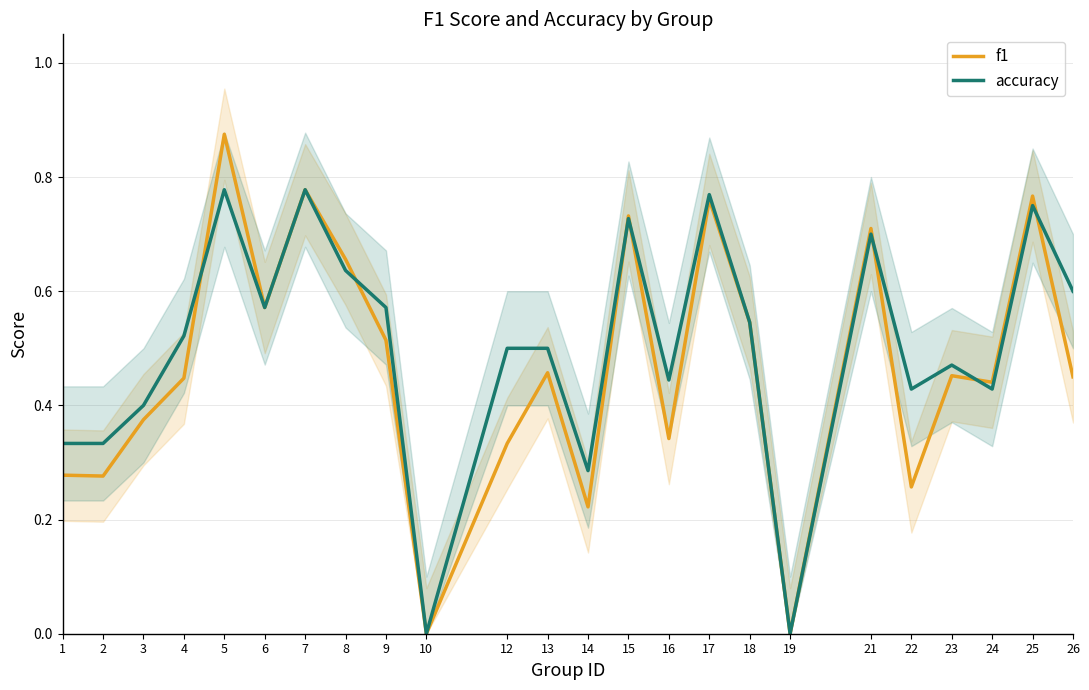

Does the chart display data point markers on the line(s)?

No